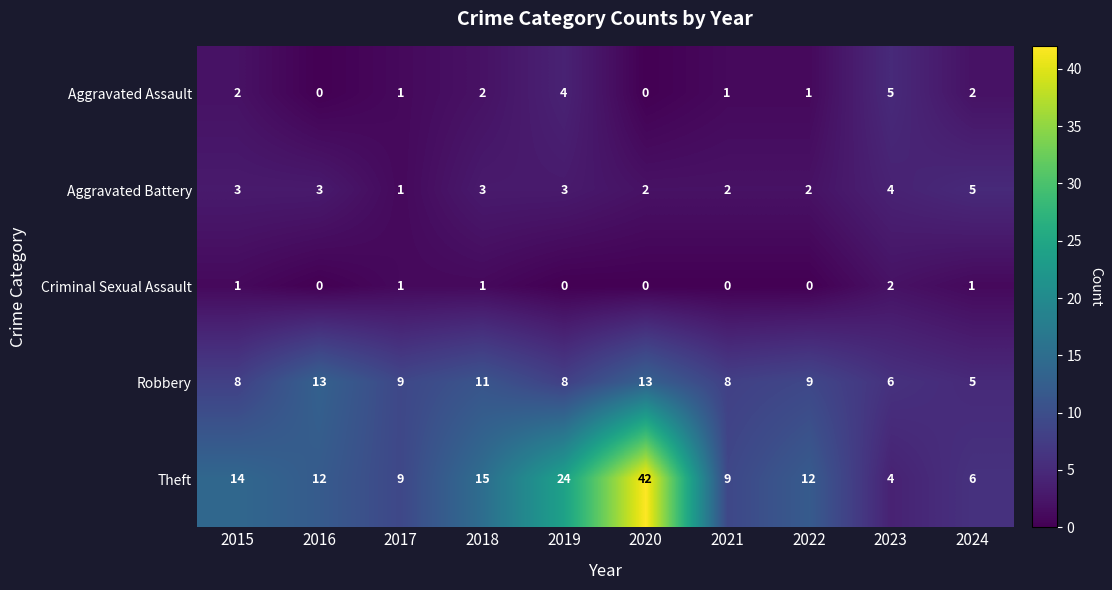

How many Aggravated Battery values are between 2 and 3?

7